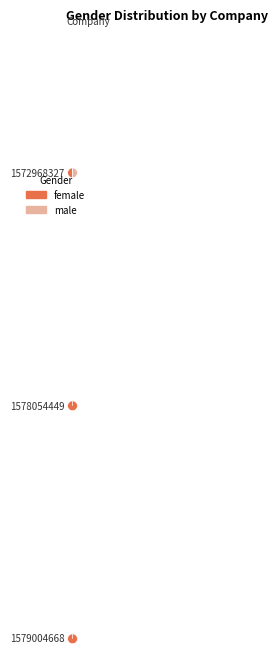

Which category has the biggest portion of the pie?

1579004668